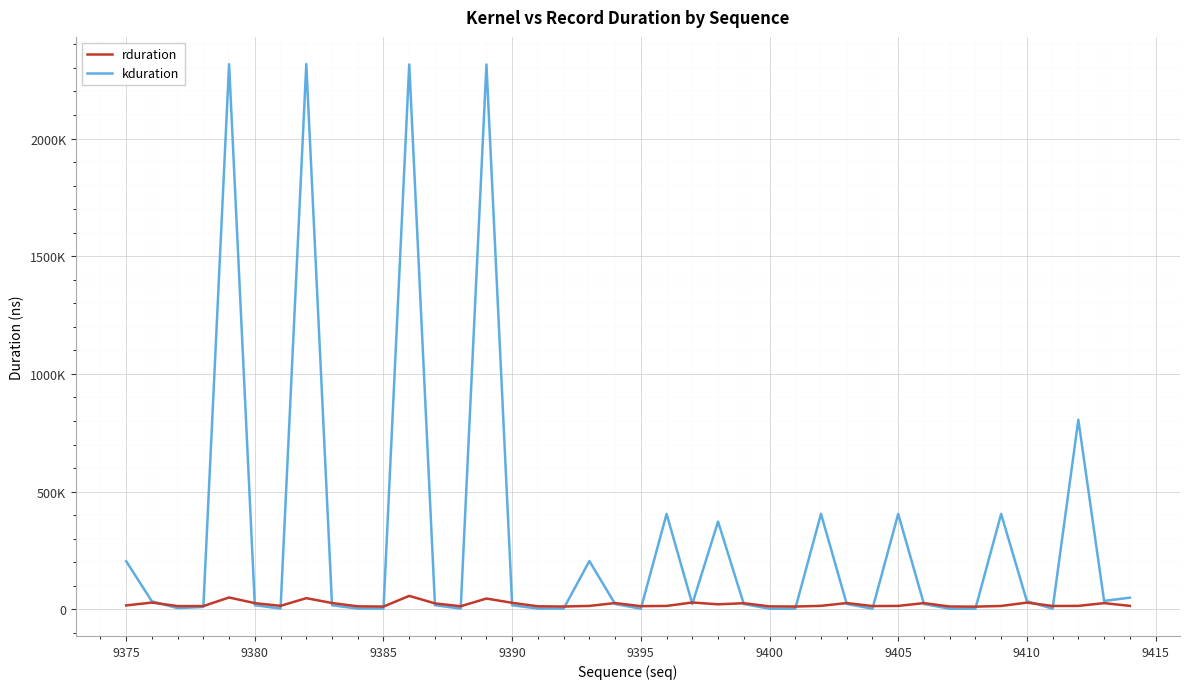

True or false: rduration and kduration intersect in this chart.

True